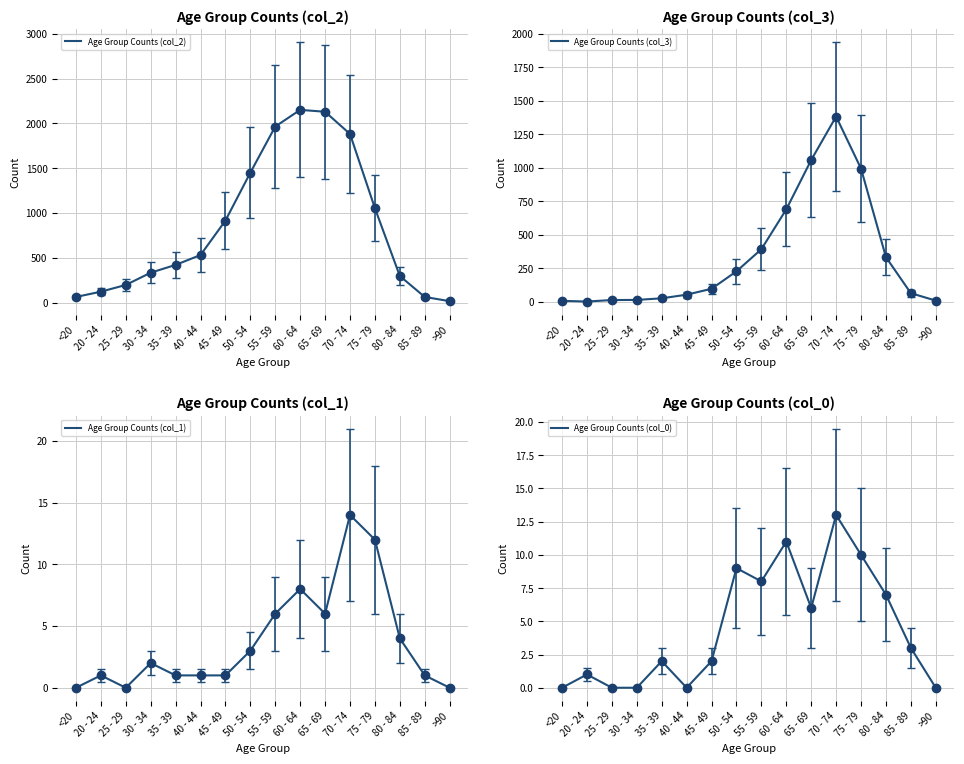

At how many categories does at least one series exceed 2015?

2